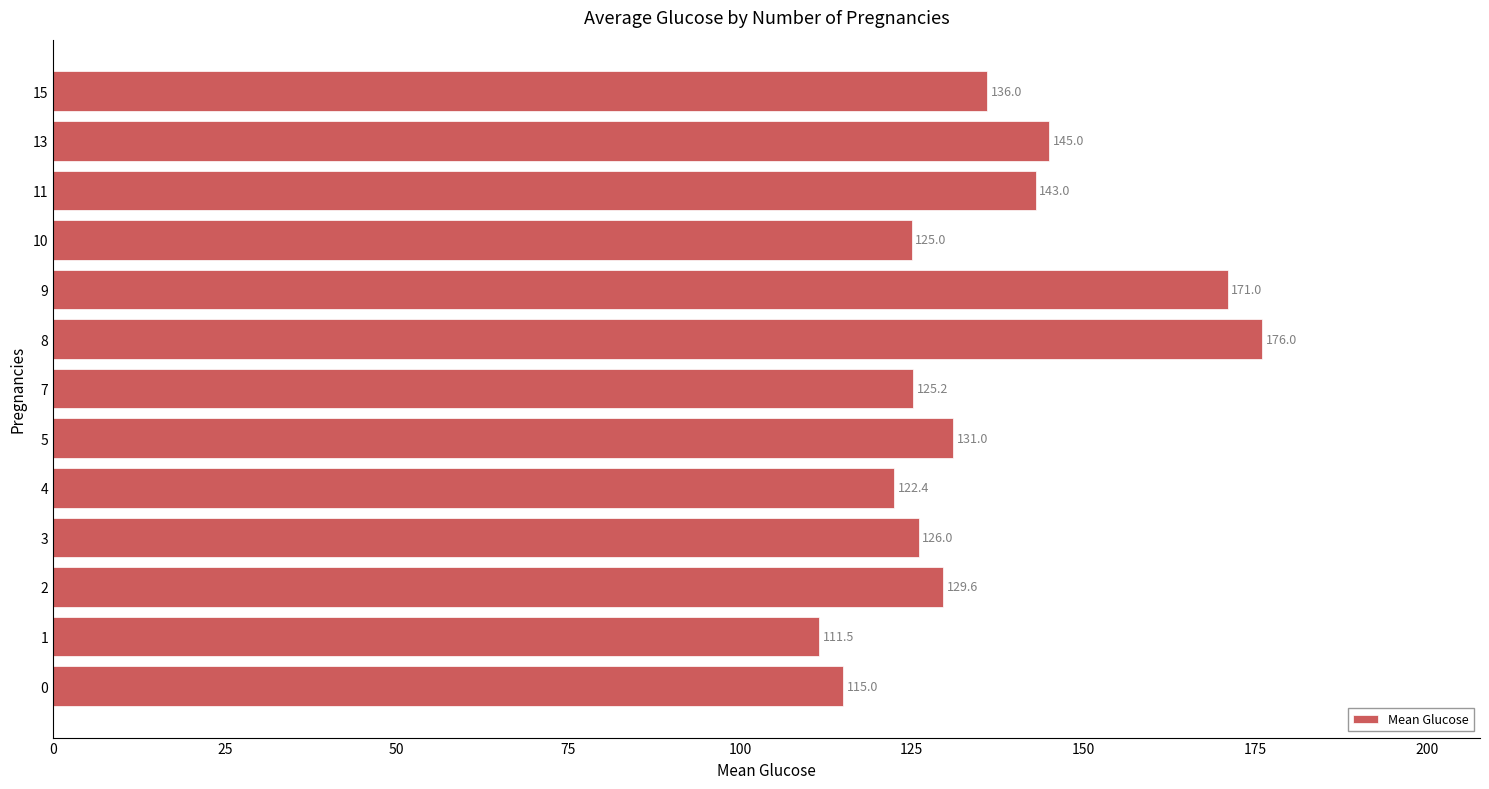

Rank the categories by value from lowest to highest.

1, 0, 4, 10, 7, 3, 2, 5, 15, 11, 13, 9, 8